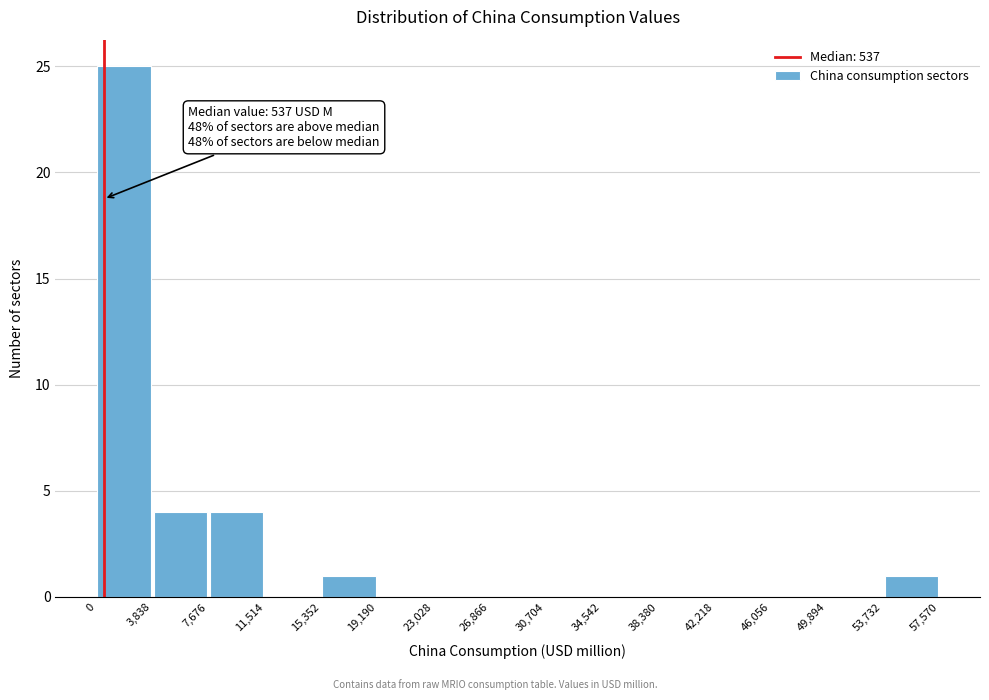

Over which range of the x-axis is the bar tallest?

0 to 3,838